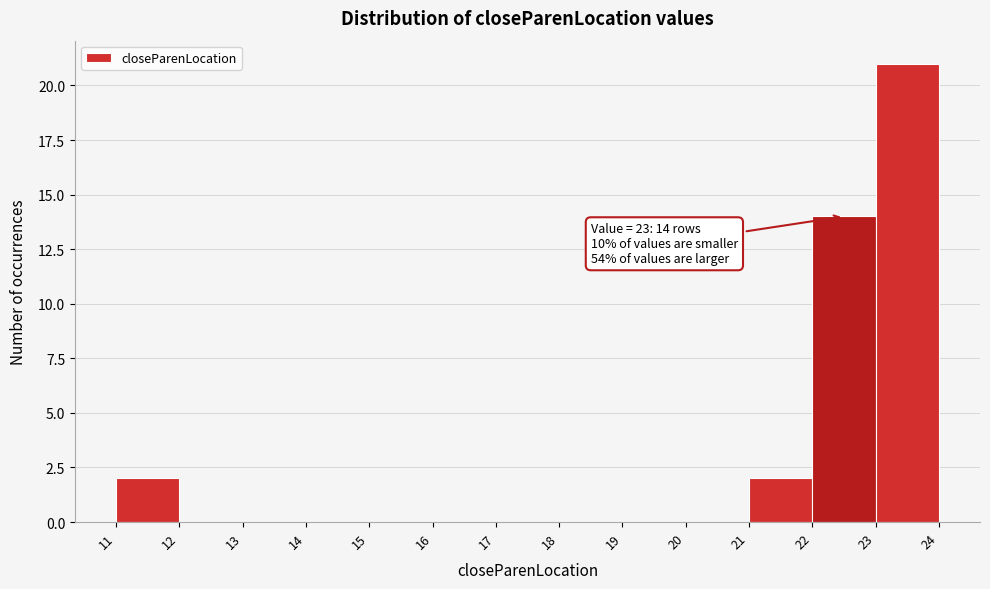

Reading right to left, what are all the values shown in this chart?

23=21	22=14	21=2	20=0	19=0	18=0	17=0	16=0	15=0	14=0	13=0	12=0	11=2